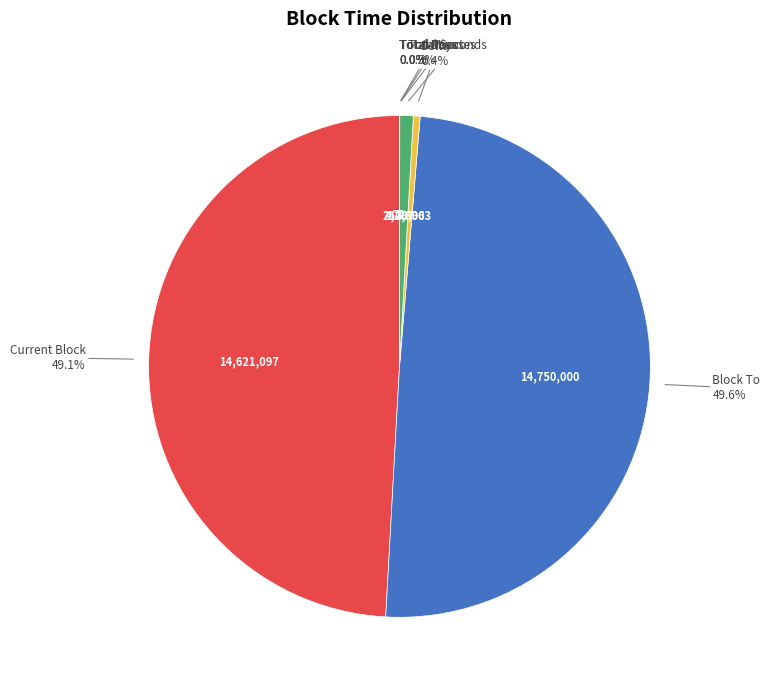

Is Current Block the majority of the pie?

No